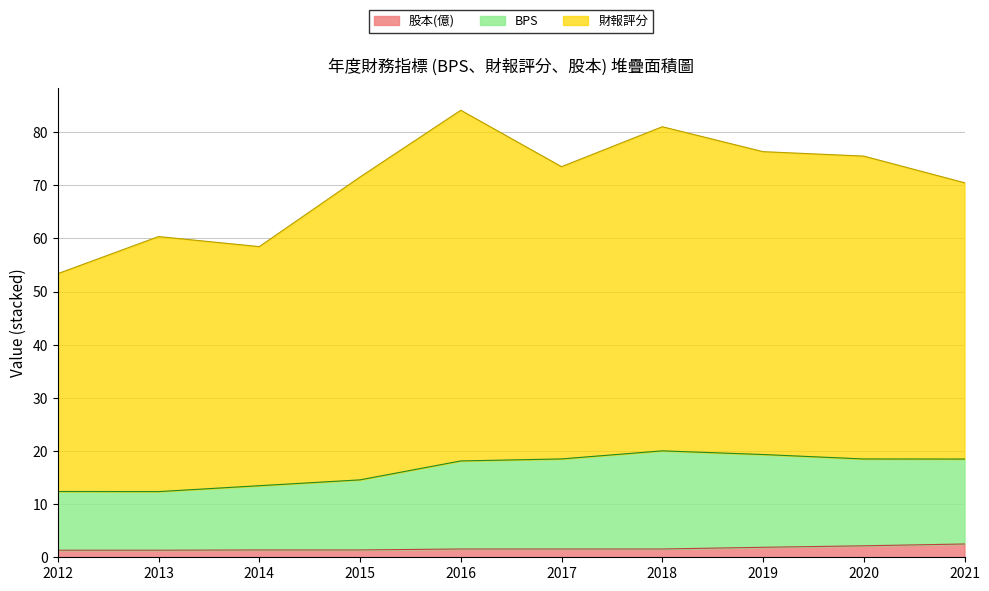

What is the value of the 財報評分 point at the 7th from the left?

81.0